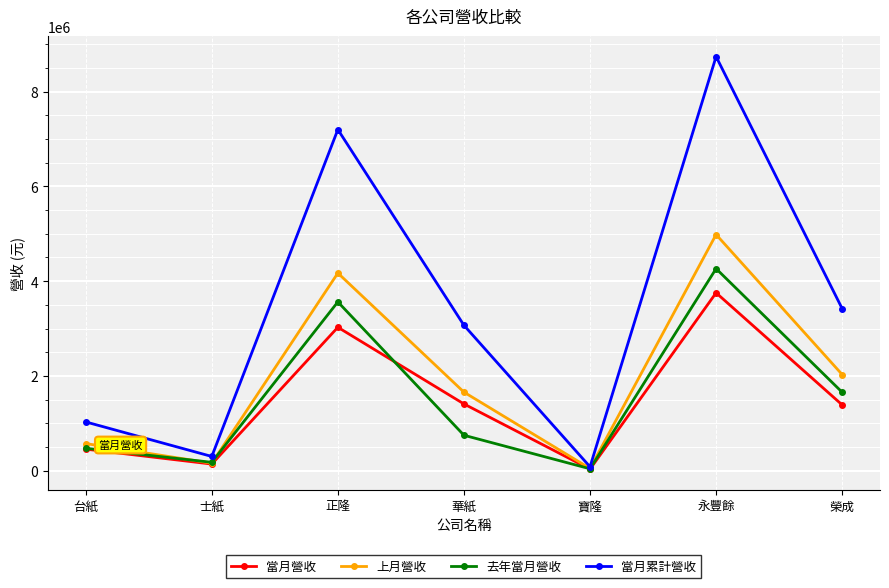

Which series has the largest total across all categories?

當月累計營收